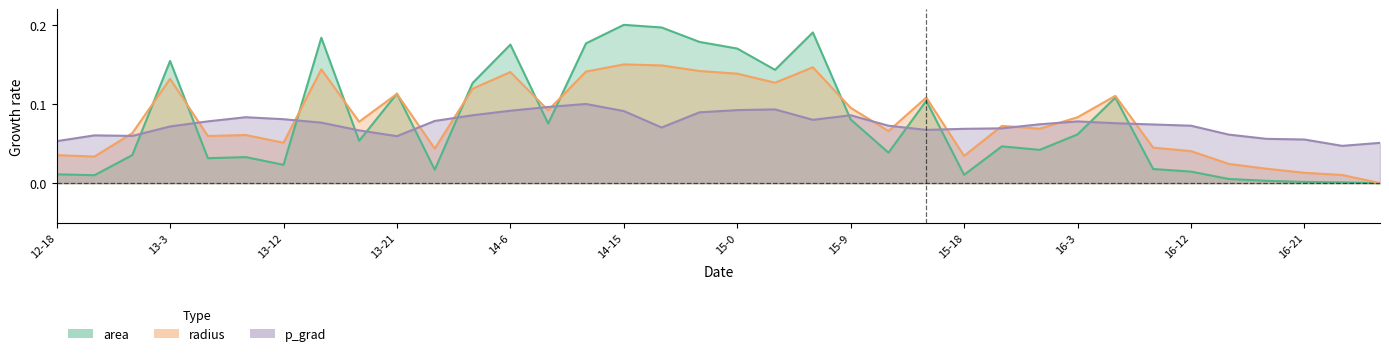

How many interior local peaks does the area series have?

10